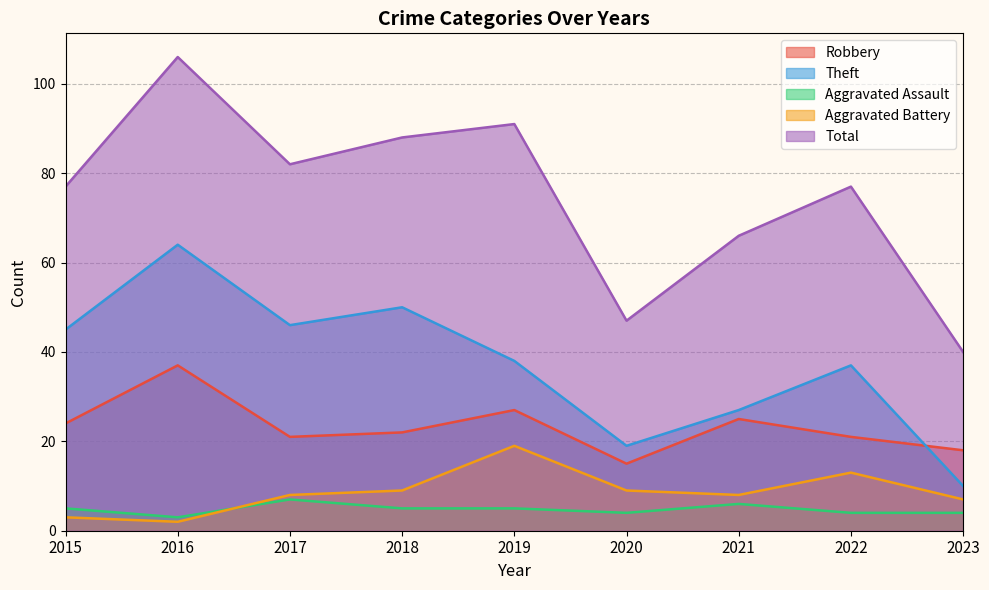

What is the minimum value for Robbery?

15